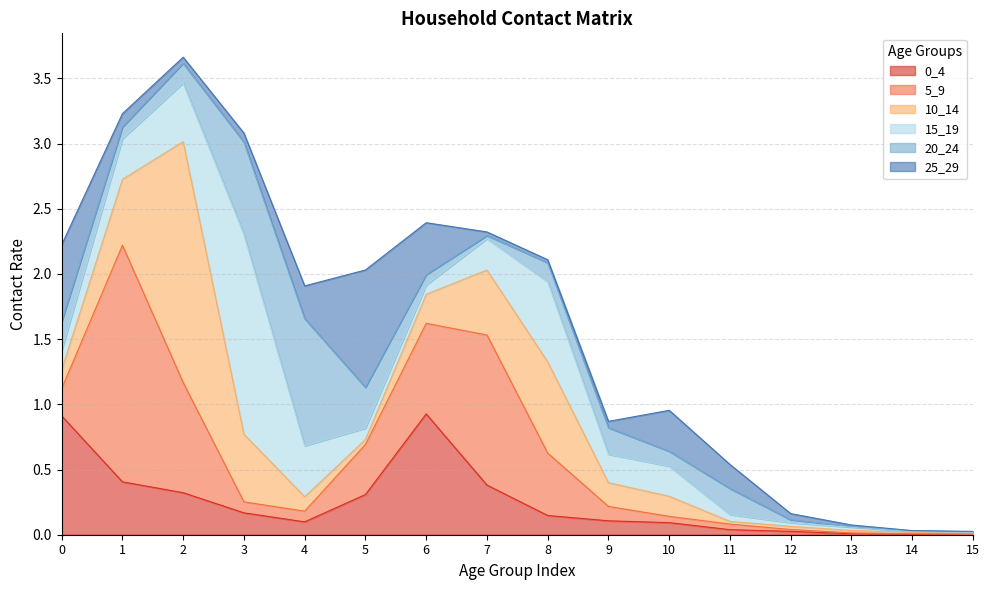

The value of 10_14 at 2 is 1.8. True or false?

True